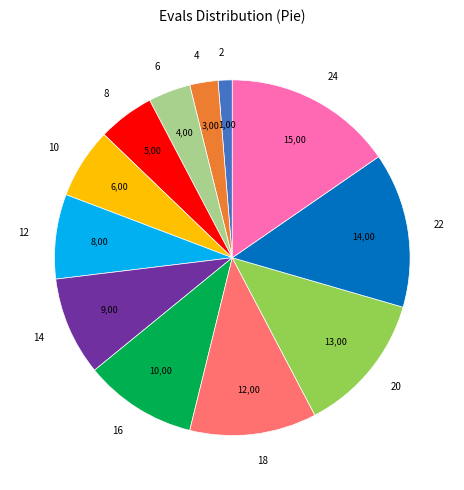

Is there a majority slice in this chart?

No